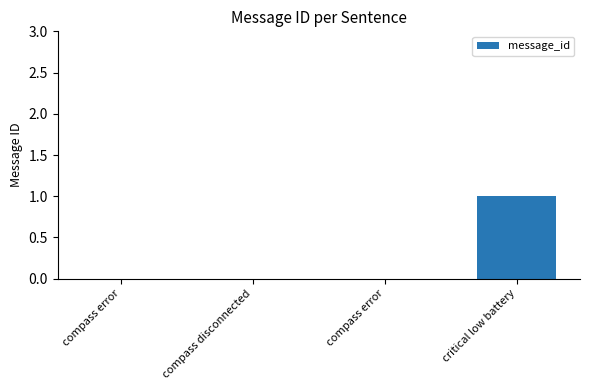

List the labels in order of value, largest first.

critical low battery, compass error, compass disconnected, compass error